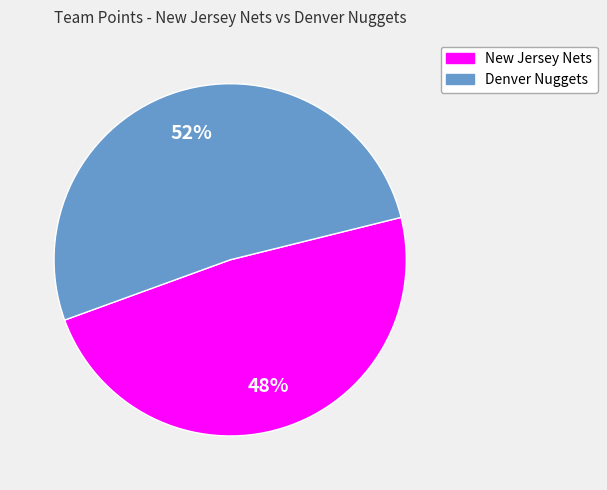

Is there any slice that represents more than half of the pie?

Yes